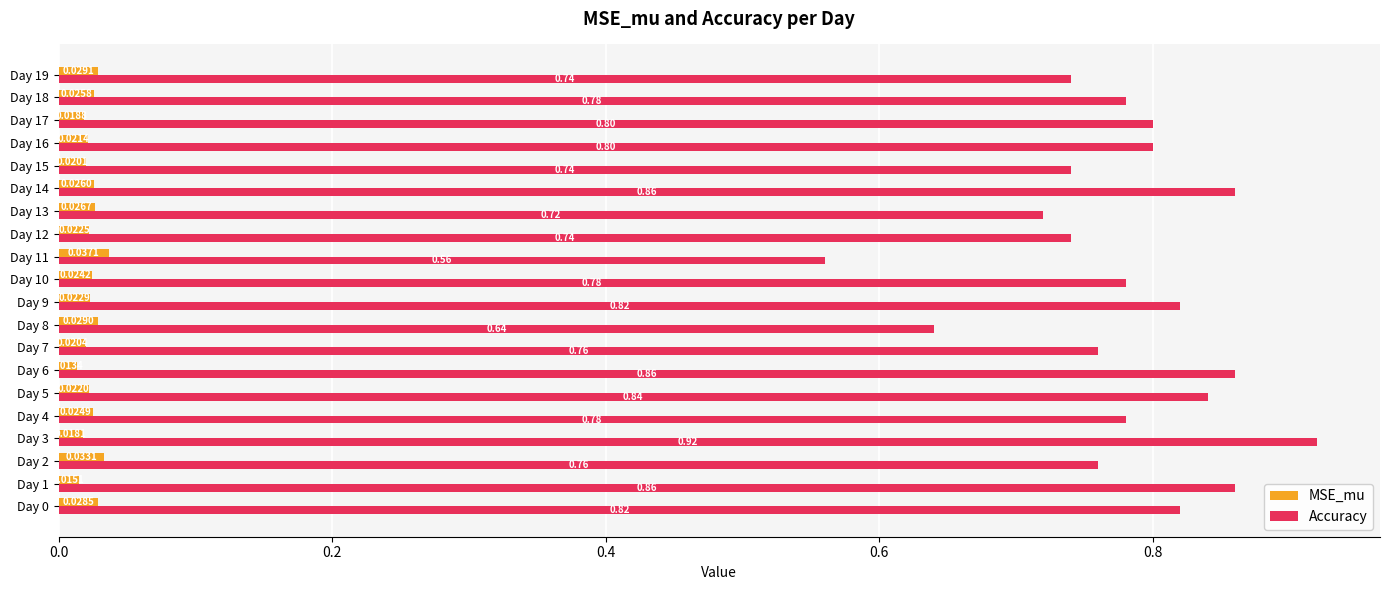

List the series in order of their peak value, highest first.

Accuracy, MSE_mu